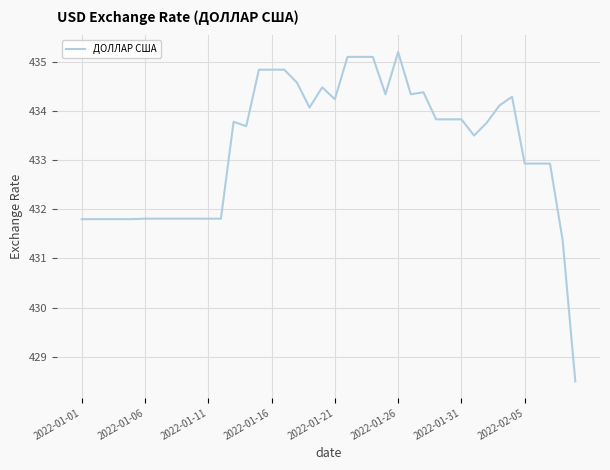

What is the greatest value displayed?

435.2